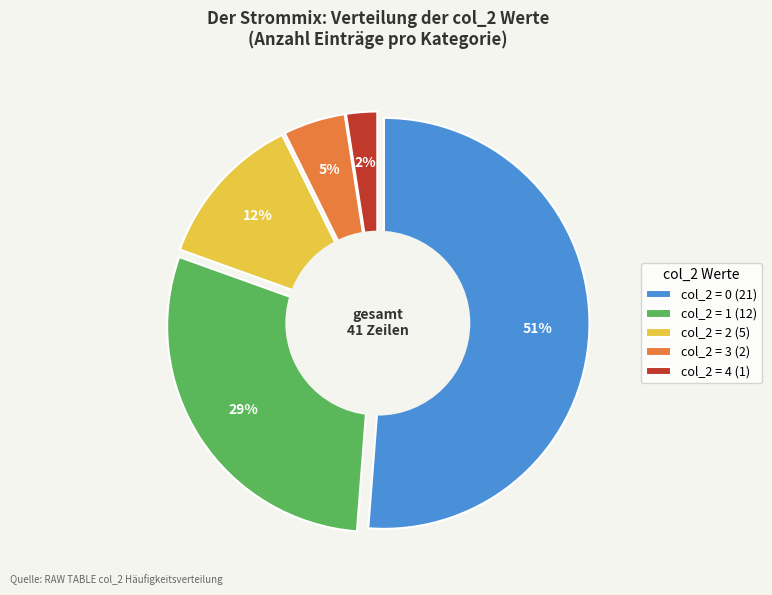

Is the sum of 2 and 0 greater than half?

Yes